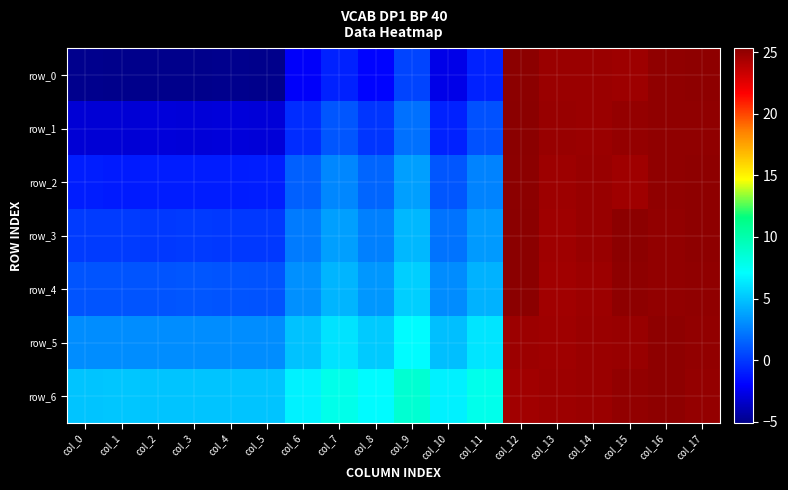

How many values in the row_5 series are below 6?

9